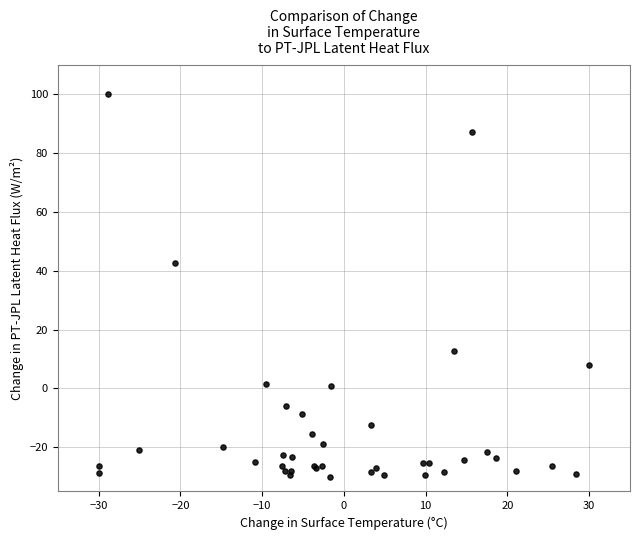

What Y value in the scatter plot is closest to 35?

42.7